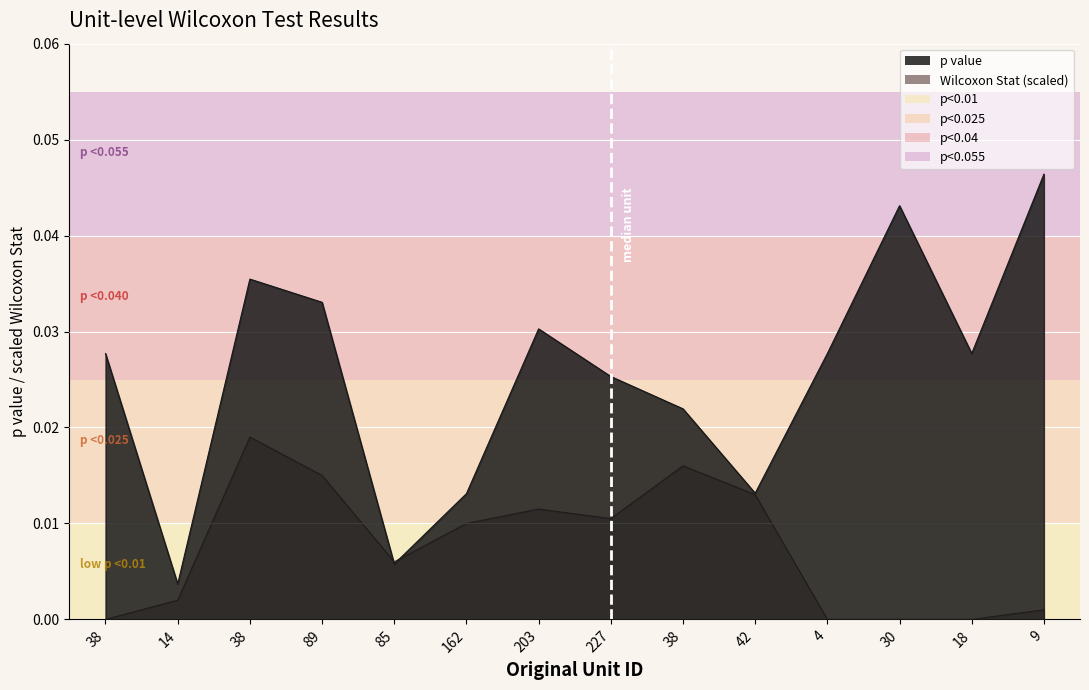

Between 38 and 4, which is larger?

38